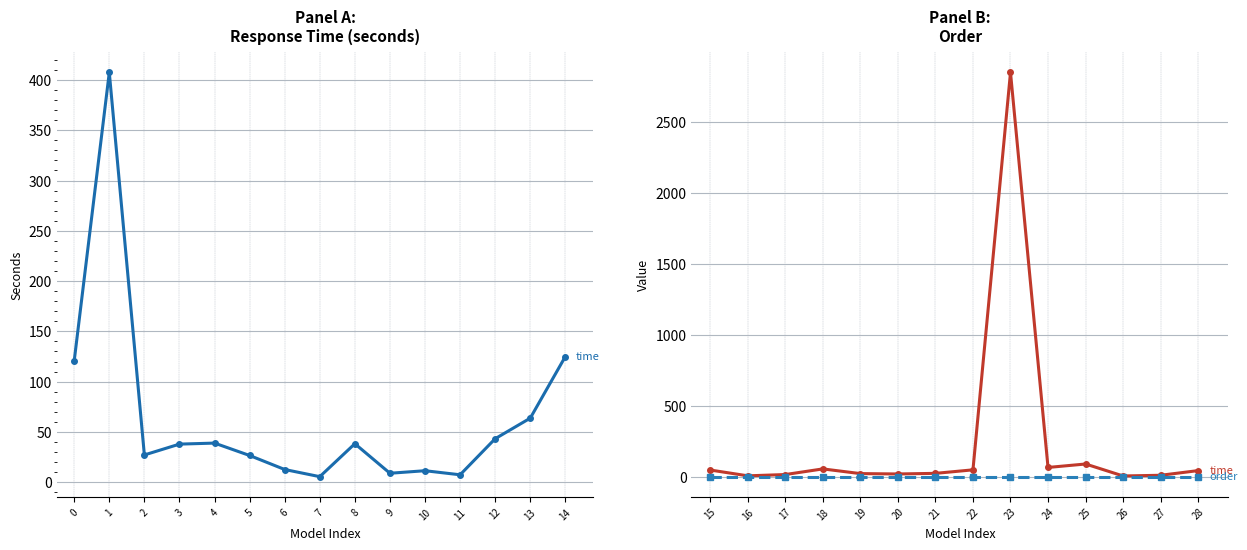

What is the value of the time point at the 10th from the left?

64.9